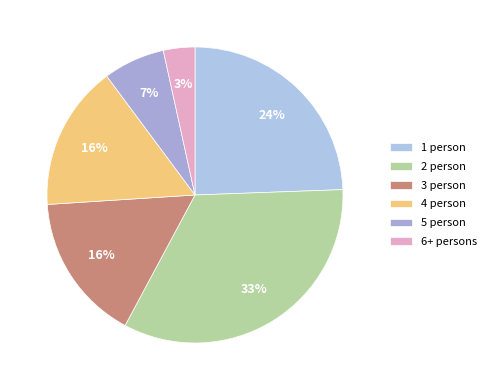

How many segments does this pie chart have?

6